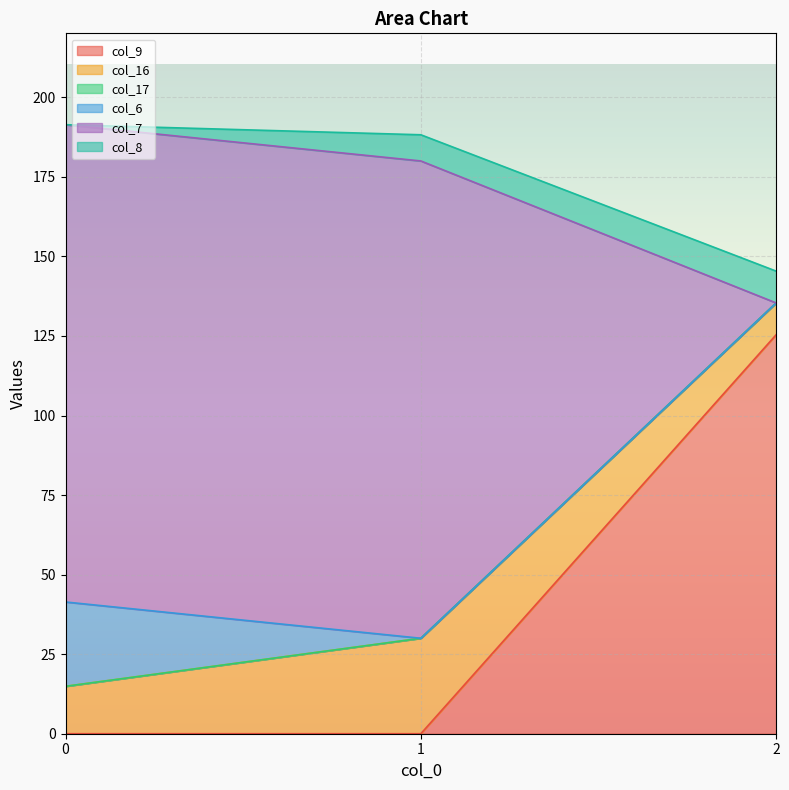

Count the number of data series in this chart.

6